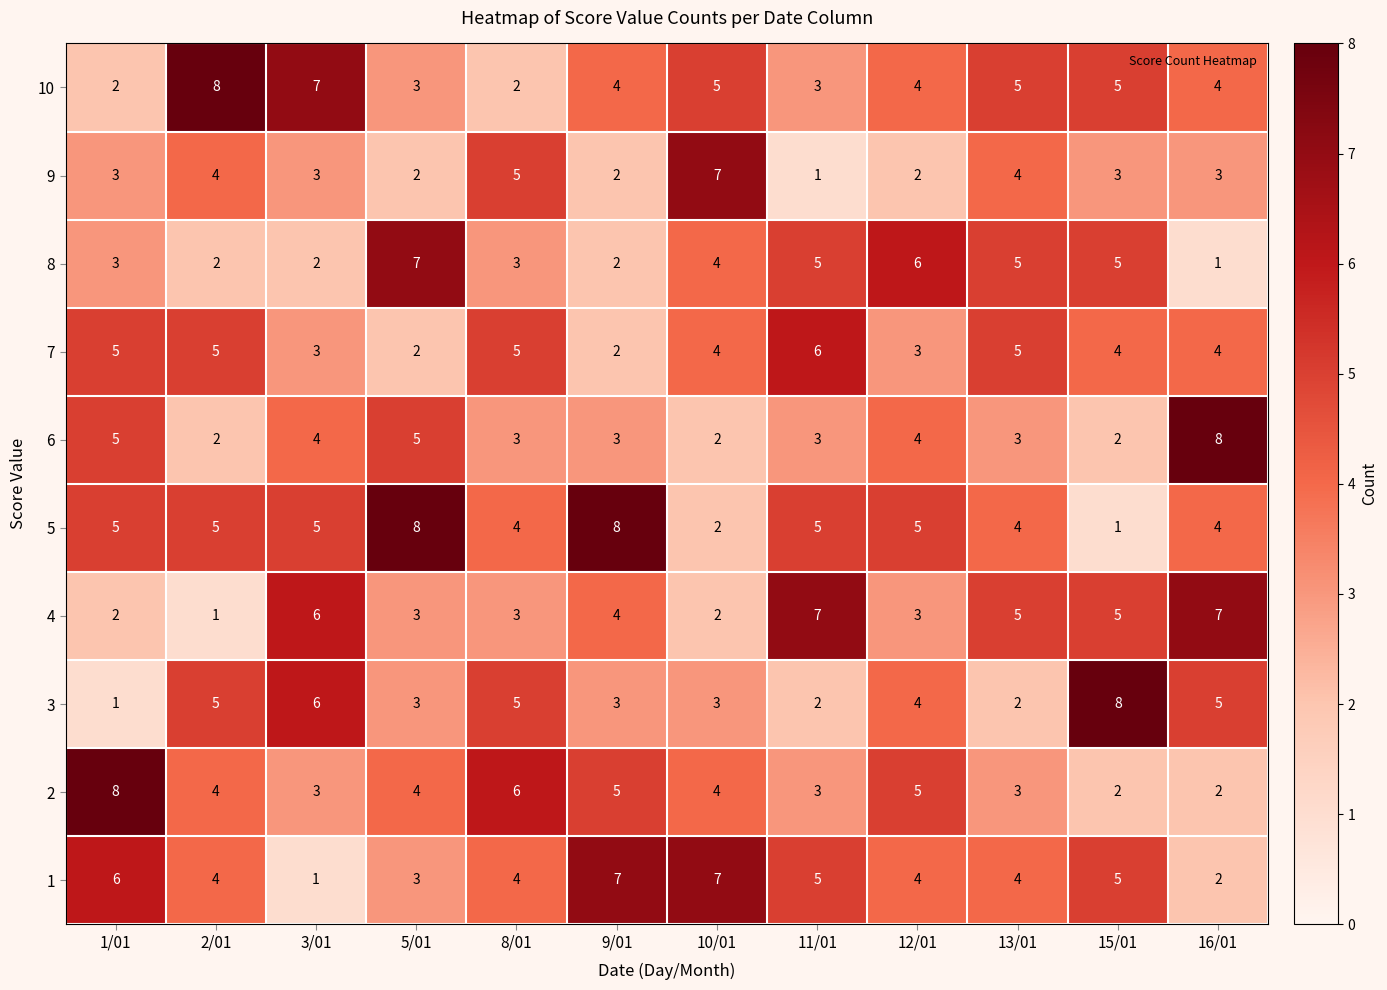

At which label is 4 closest to 4?

9/01